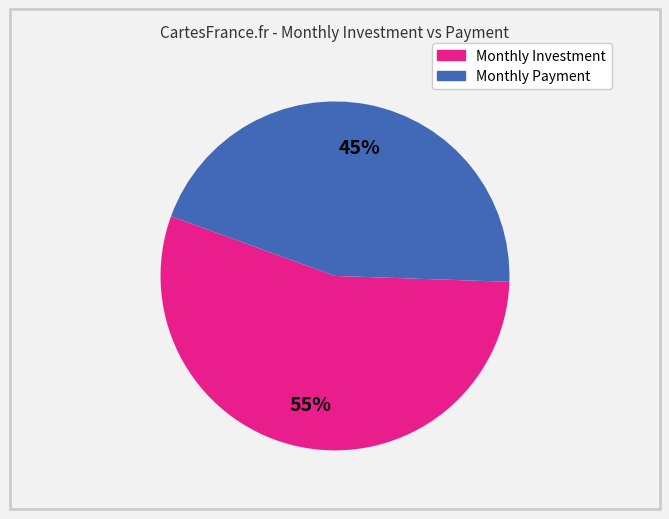

Does any single category account for the majority?

Yes